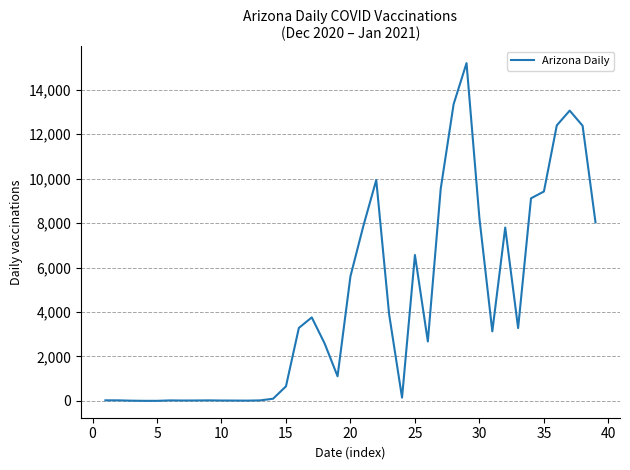

What is the difference between the maximum and minimum values?

15196